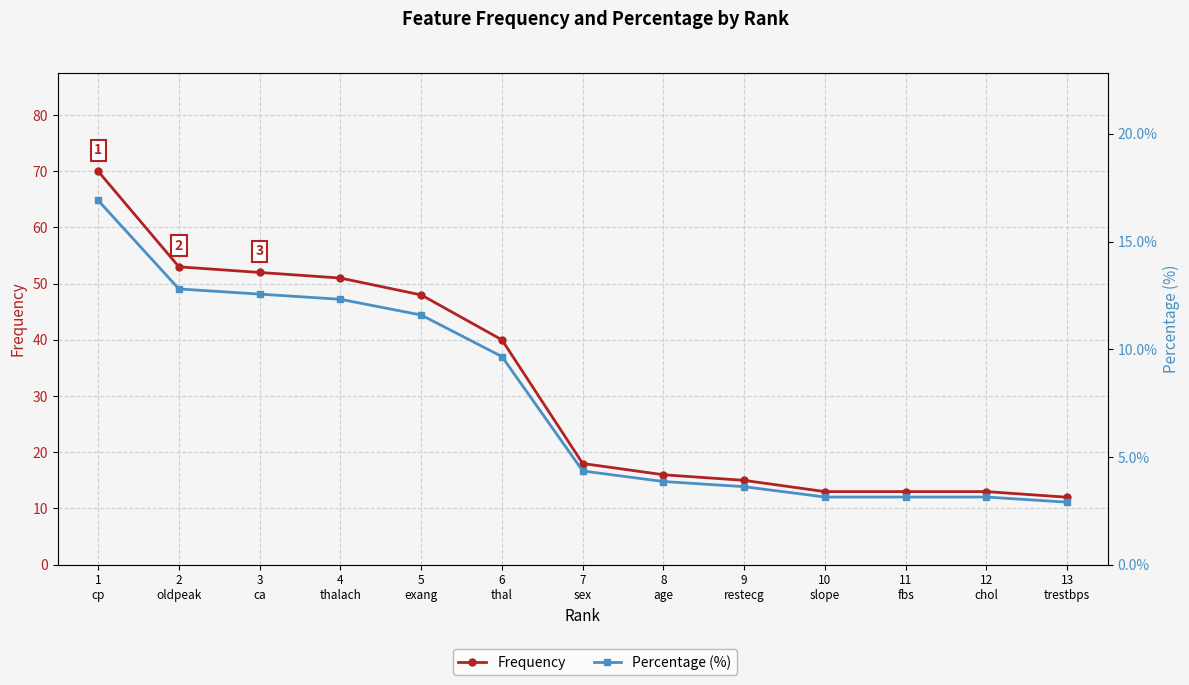

How many distinct data groups are displayed?

2